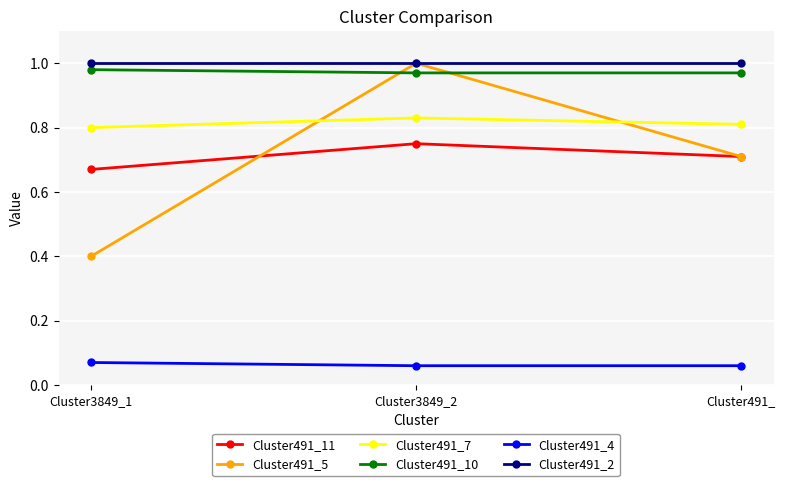

Which category has the lowest value in the Cluster491_11 series?

Cluster3849_1